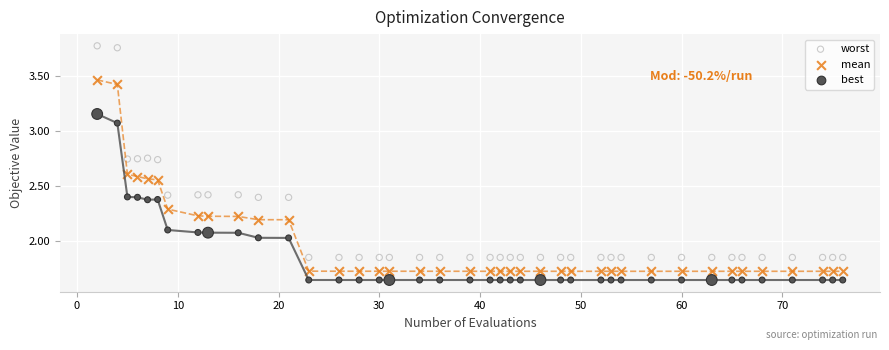

Across all data points, what is the range of X values (max minus min)?

74.0